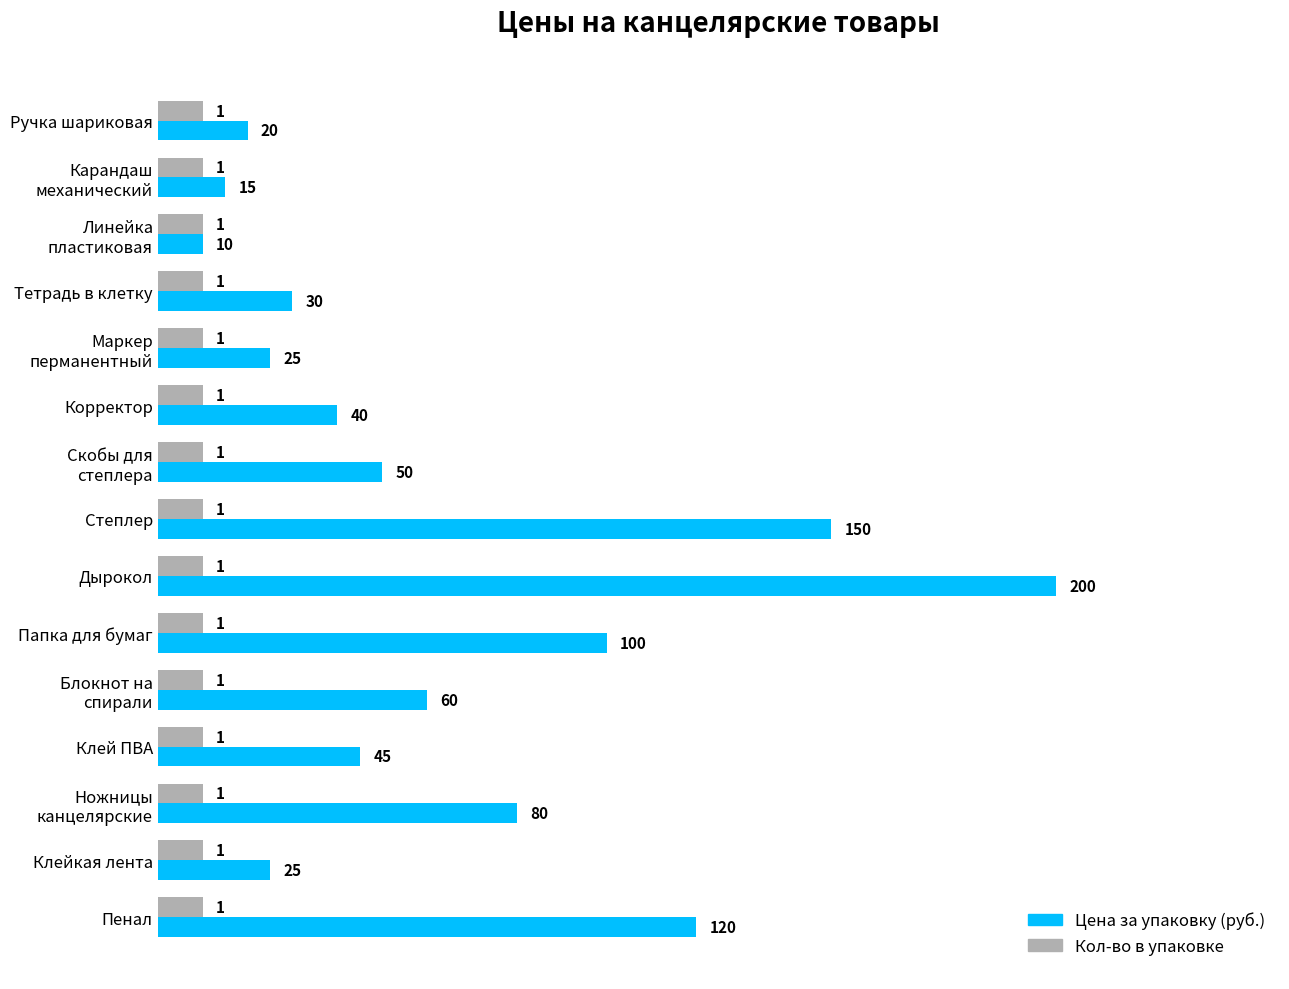

What is the total value across all series at Тетрадь в клетку?

40